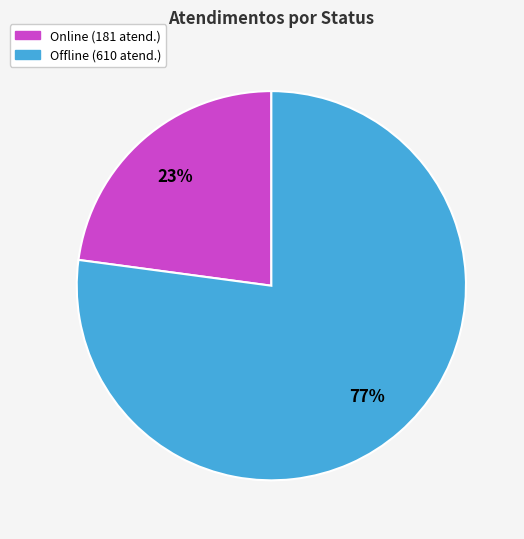

To the nearest percent, what is the average slice percentage?

50%